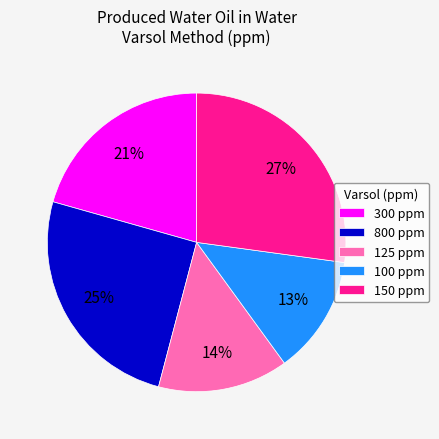

Between 800 and 150, which is larger?

150